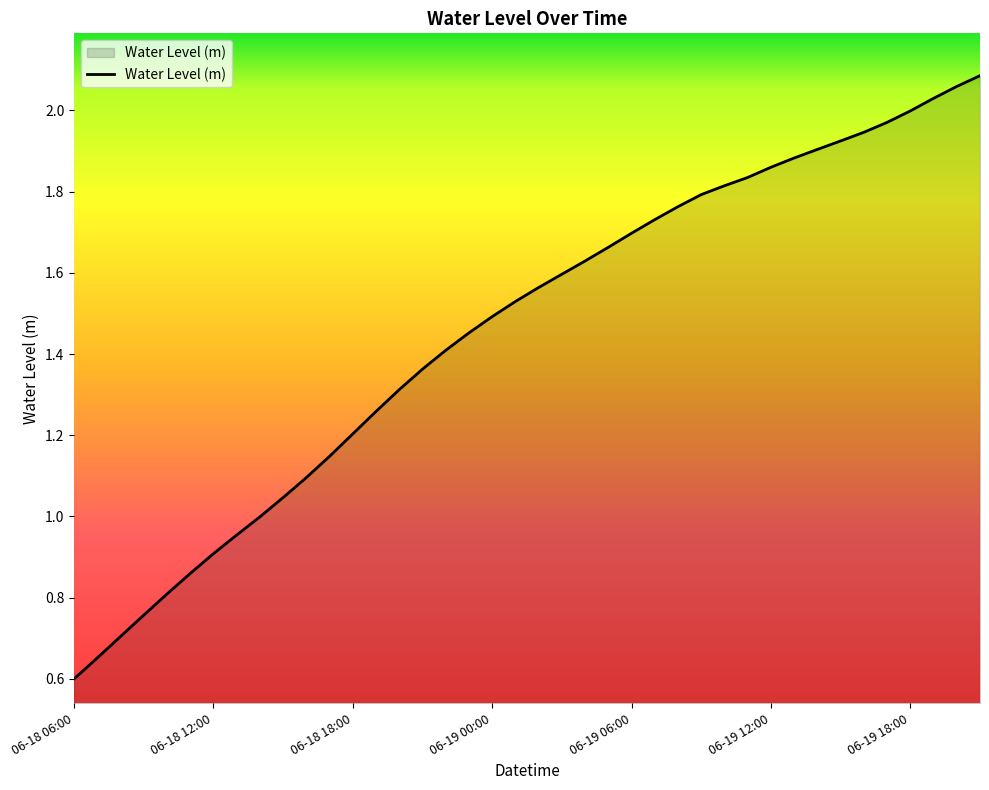

True or false: the data has more than 0 interior local peaks.

False